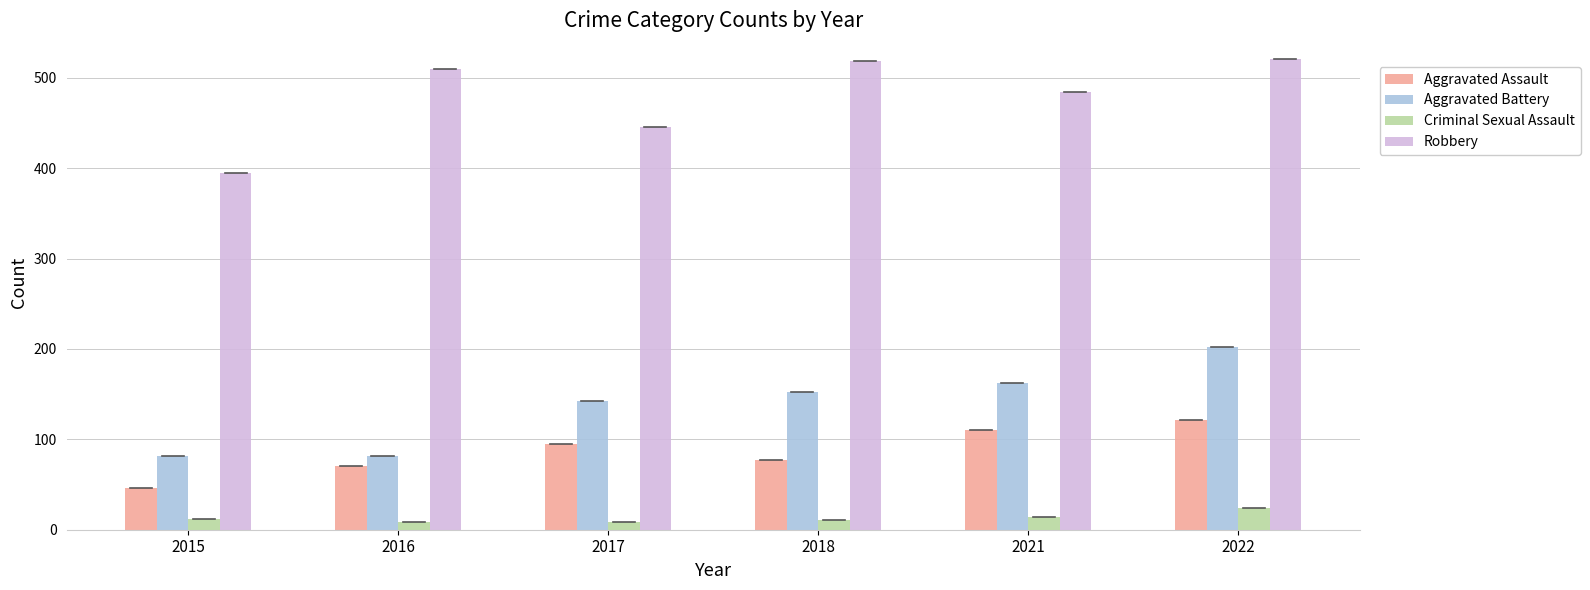

What is the total value across all series at 2015?

535